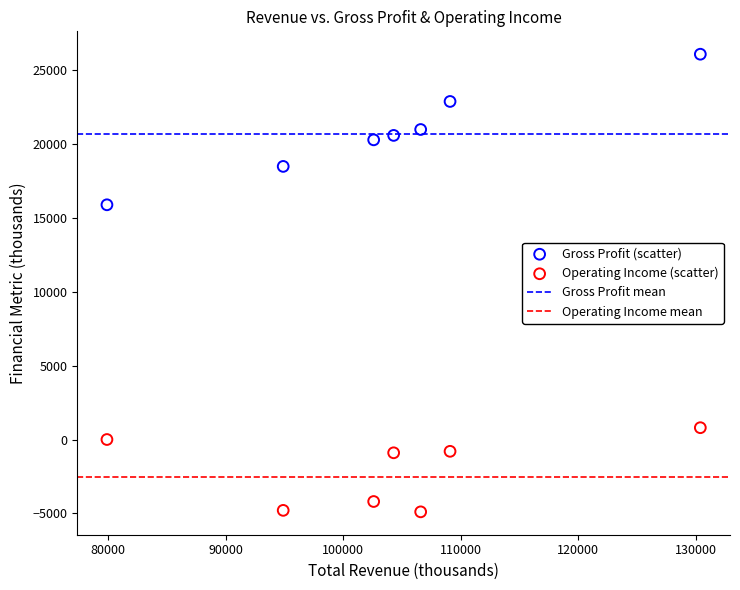

Across all data points, what is the range of X values (max minus min)?

50500